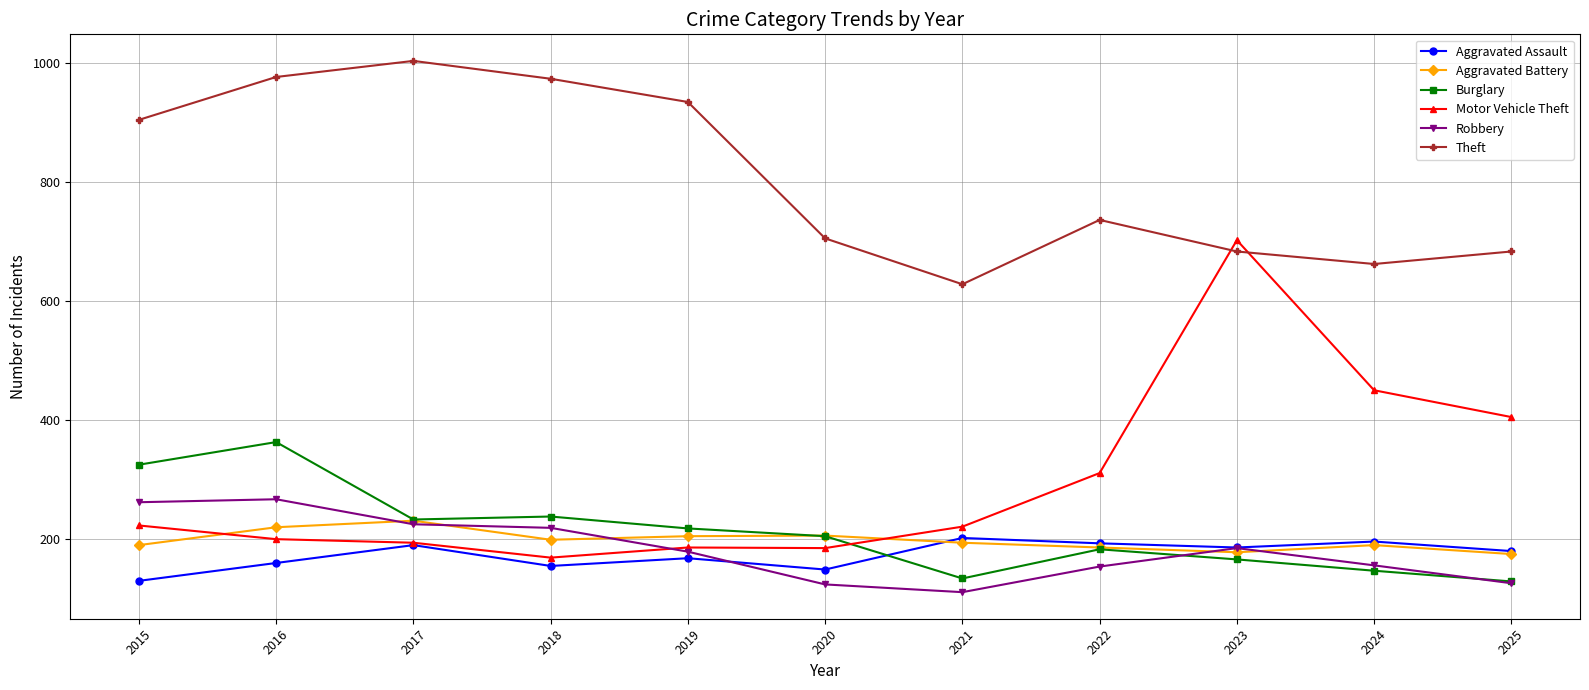

Is it true that Burglary equals 35 at 2021?

False